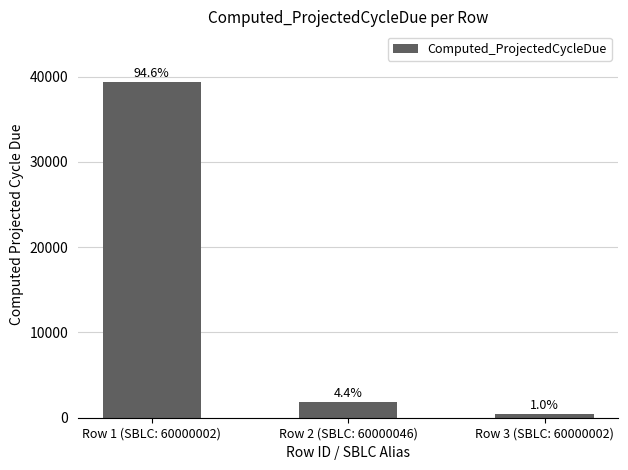

How many bars are there in total?

3